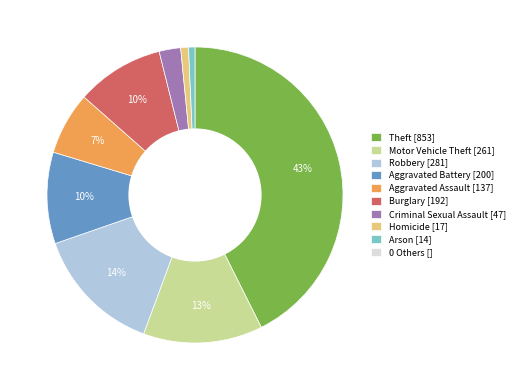

Is there any slice that represents more than half of the pie?

No